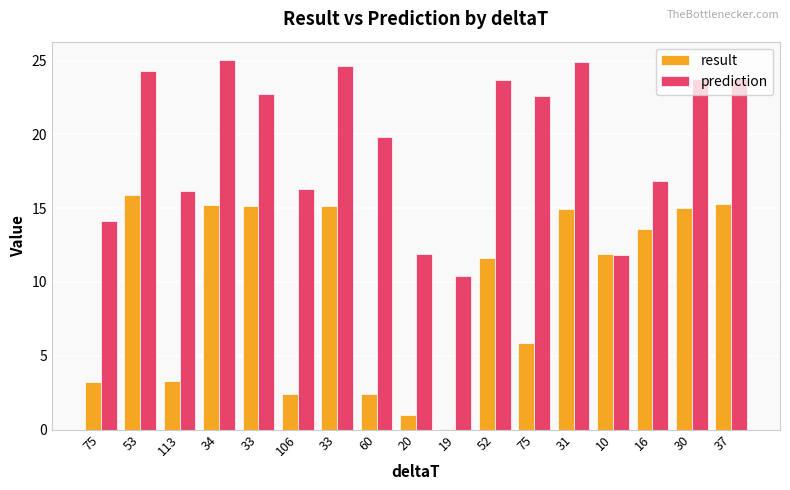

Which category has the lowest value in the result series?

19